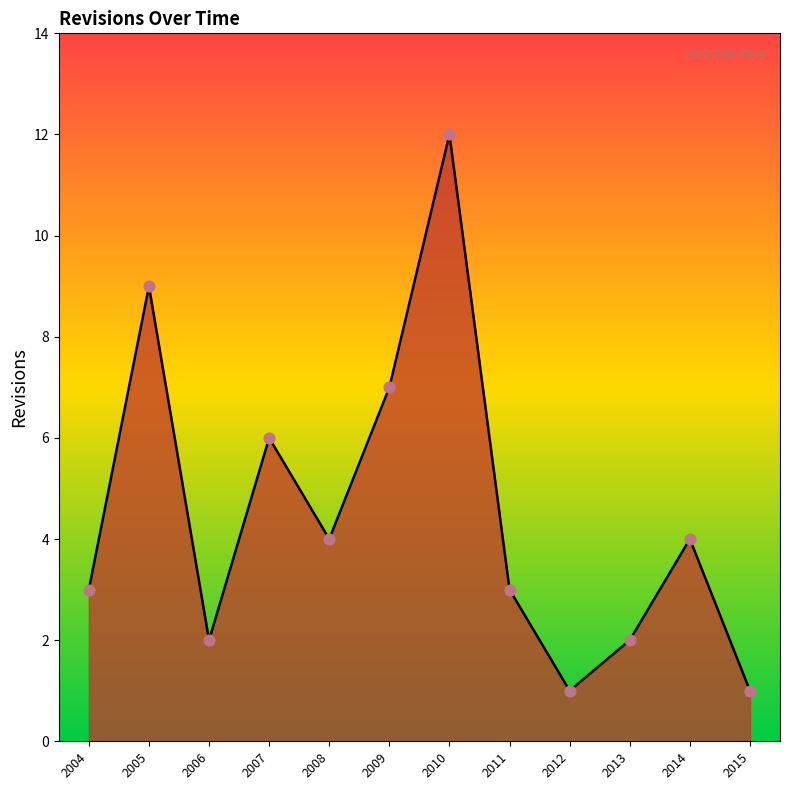

Between 2006 and 2008, which is larger?

2008